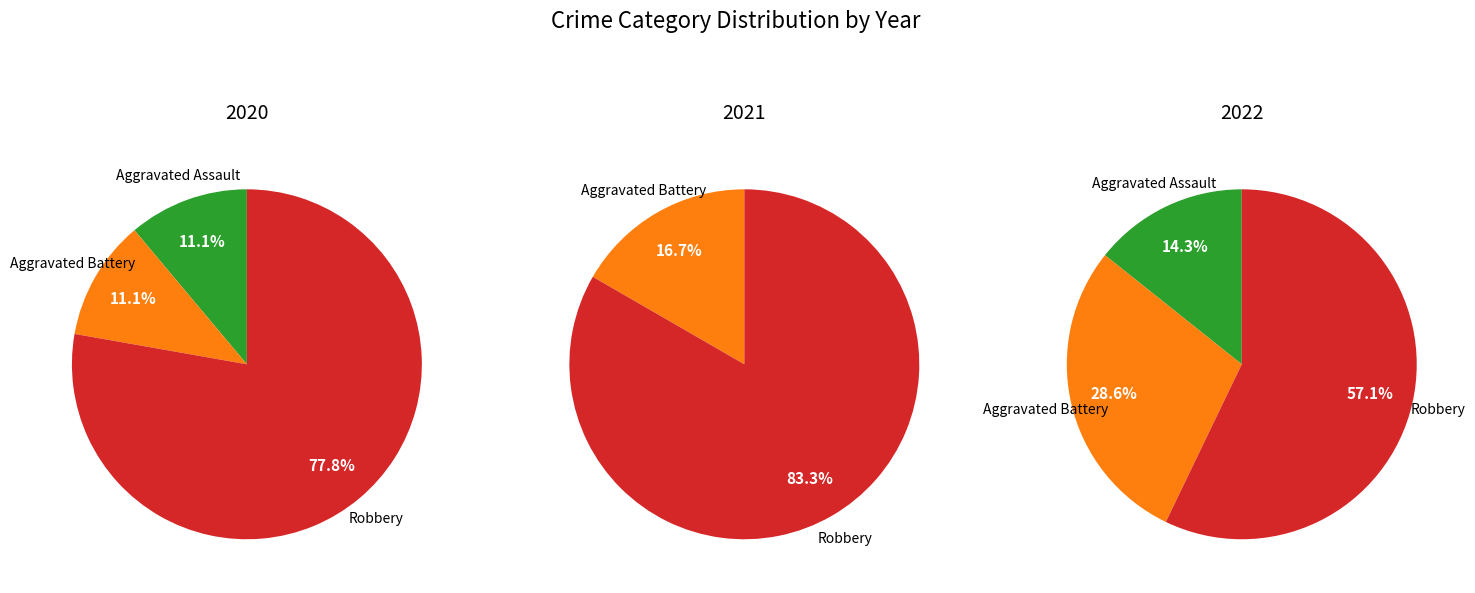

To the nearest percent, what portion does Aggravated Battery represent?

11%